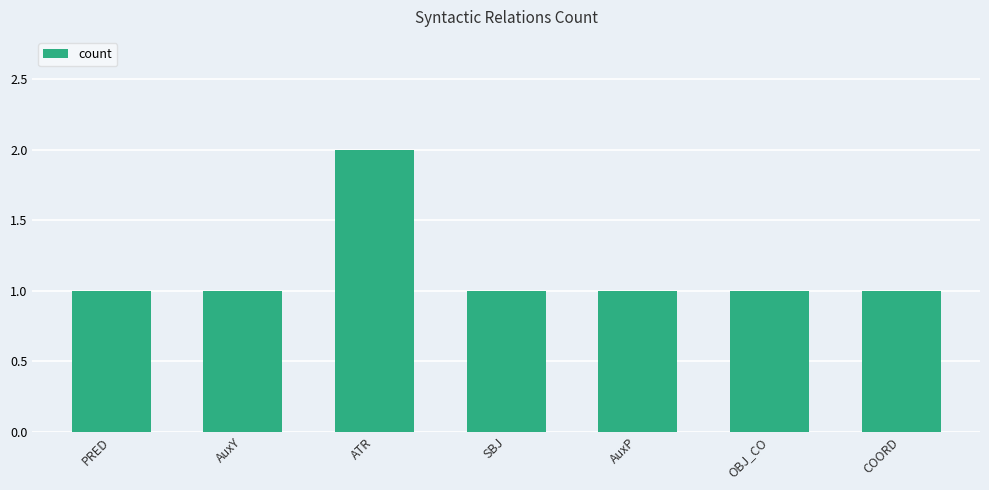

What is the minimum value shown in the chart?

1